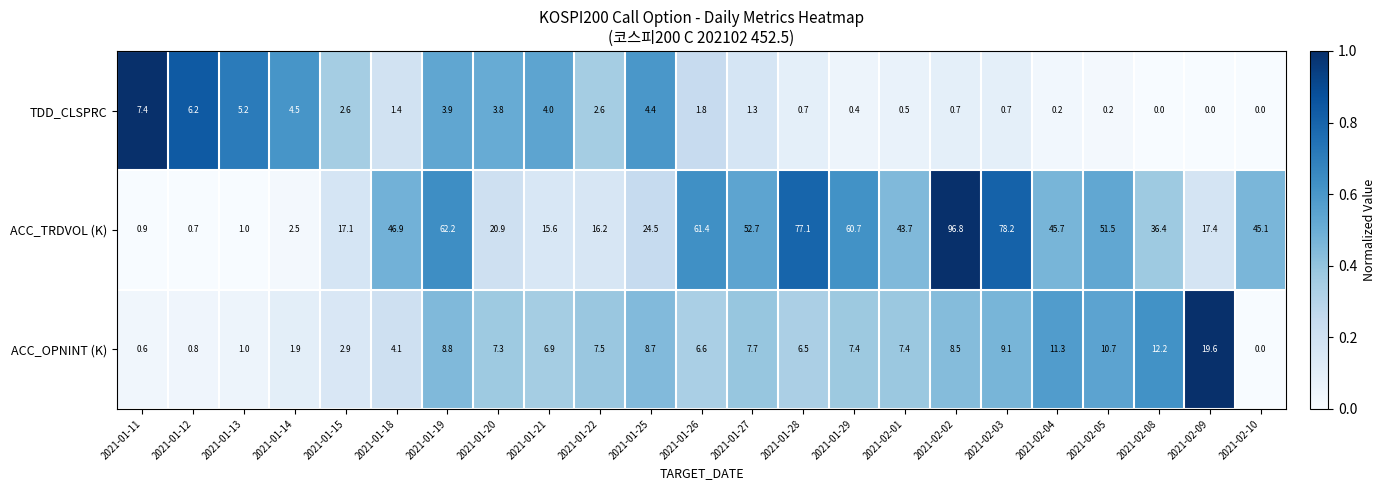

The ACC_TRDVOL (K) series shows 12.5 at 2021-01-19. True or false?

False